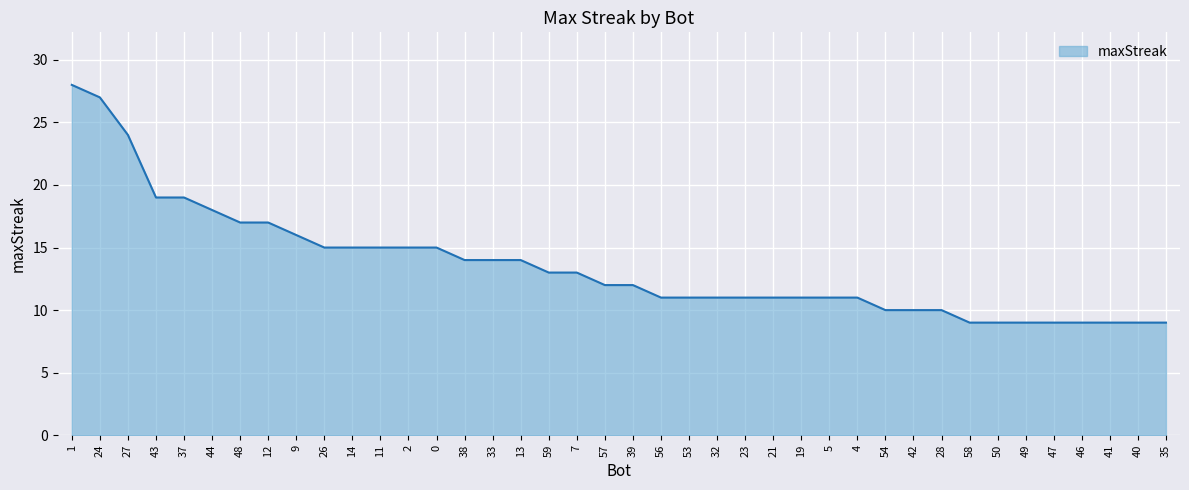

Does the chart display data point markers on the line(s)?

No